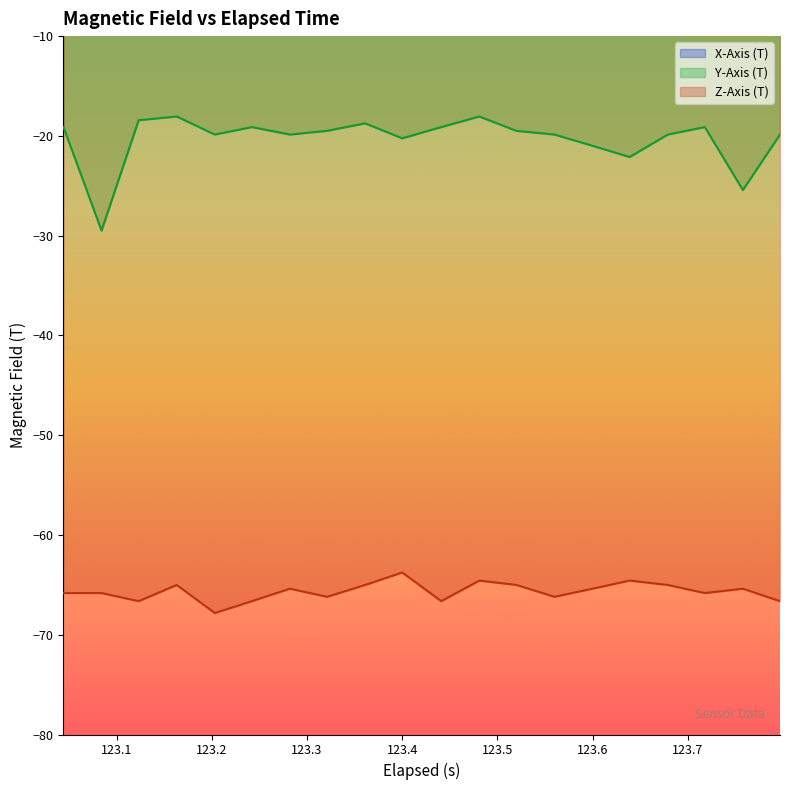

True or false: Y-Axis (T) and Z-Axis (T) intersect in this chart.

False